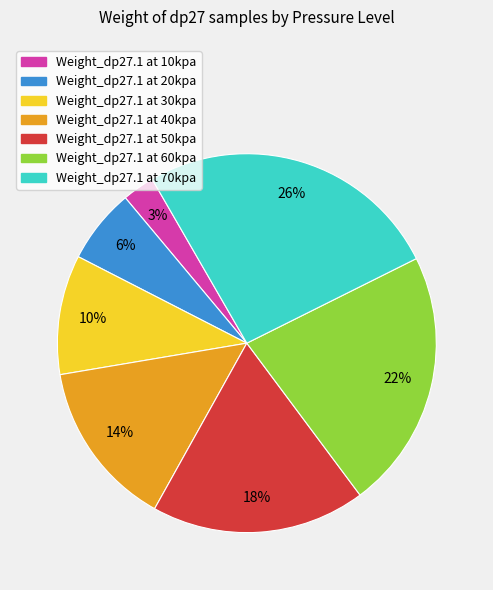

To the nearest percent, what is the average slice percentage?

14%